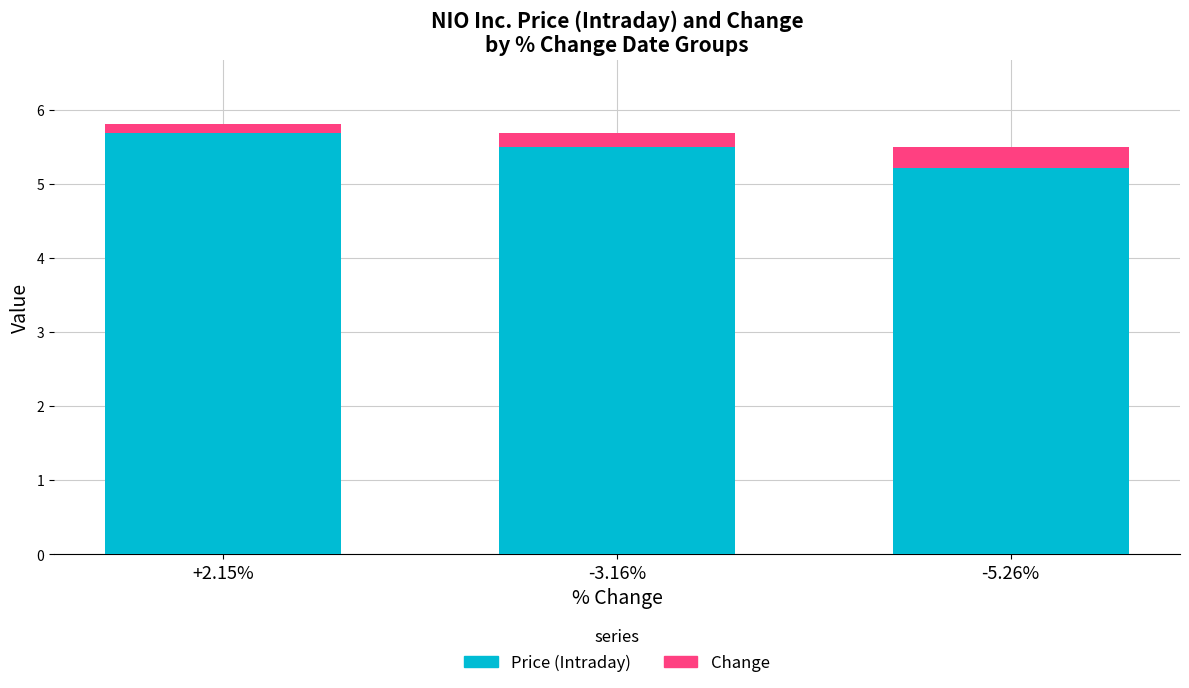

Reading left to right, transcribe the values for Price (Intraday).

+2.15%=5.7	-3.16%=5.5	-5.26%=5.2